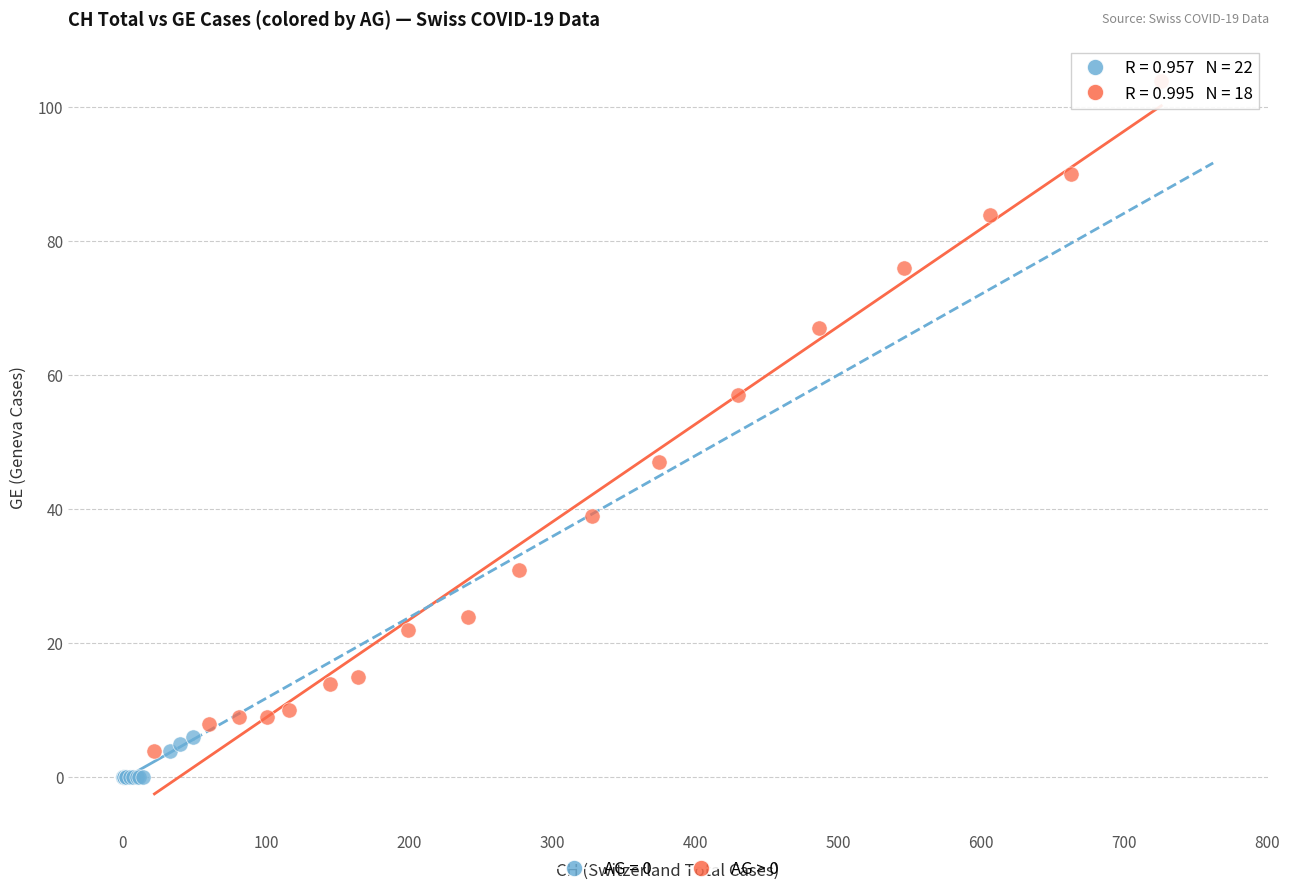

Which series contains the highest Y value?

AG > 0